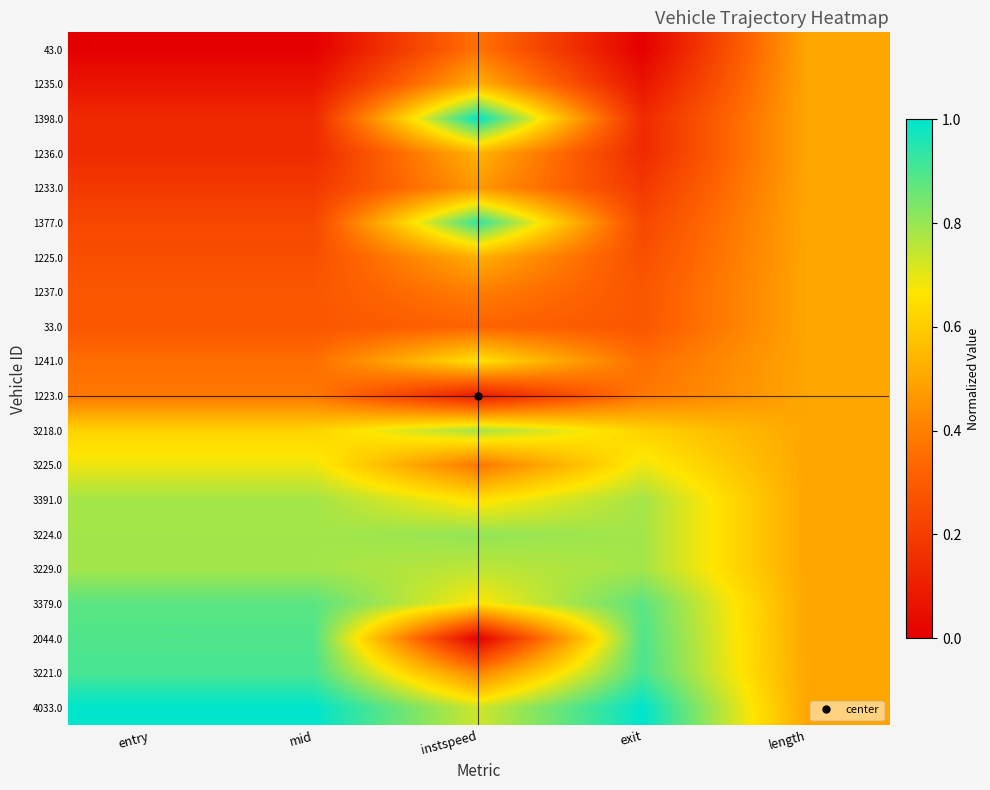

Reading left to right, extract all data points from this chart.

43.0: entry=0.0	mid=0.0	instspeed=0.4	exit=0.0	length=0.5
1235.0: entry=0.1	mid=0.1	instspeed=0.5	exit=0.1	length=0.5
1398.0: entry=0.1	mid=0.1	instspeed=1.0	exit=0.1	length=0.5
1236.0: entry=0.1	mid=0.1	instspeed=0.5	exit=0.1	length=0.5
1233.0: entry=0.2	mid=0.2	instspeed=0.5	exit=0.2	length=0.5
1377.0: entry=0.2	mid=0.2	instspeed=0.9	exit=0.2	length=0.5
1225.0: entry=0.3	mid=0.3	instspeed=0.5	exit=0.3	length=0.5
1237.0: entry=0.3	mid=0.3	instspeed=0.4	exit=0.3	length=0.5
33.0: entry=0.3	mid=0.3	instspeed=0.3	exit=0.3	length=0.5
1241.0: entry=0.4	mid=0.4	instspeed=0.7	exit=0.4	length=0.5
1223.0: entry=0.4	mid=0.4	instspeed=0.1	exit=0.4	length=0.5
3218.0: entry=0.6	mid=0.6	instspeed=0.8	exit=0.6	length=0.5
3225.0: entry=0.7	mid=0.7	instspeed=0.4	exit=0.7	length=0.5
3391.0: entry=0.8	mid=0.8	instspeed=0.7	exit=0.8	length=0.5
3224.0: entry=0.8	mid=0.8	instspeed=0.8	exit=0.8	length=0.5
3229.0: entry=0.8	mid=0.8	instspeed=0.8	exit=0.8	length=0.5
3379.0: entry=0.9	mid=0.9	instspeed=0.7	exit=0.9	length=0.5
2044.0: entry=0.9	mid=0.9	instspeed=0.0	exit=0.9	length=0.5
3221.0: entry=0.9	mid=0.9	instspeed=0.4	exit=0.9	length=0.5
4033.0: entry=1.0	mid=1.0	instspeed=0.7	exit=1.0	length=0.5